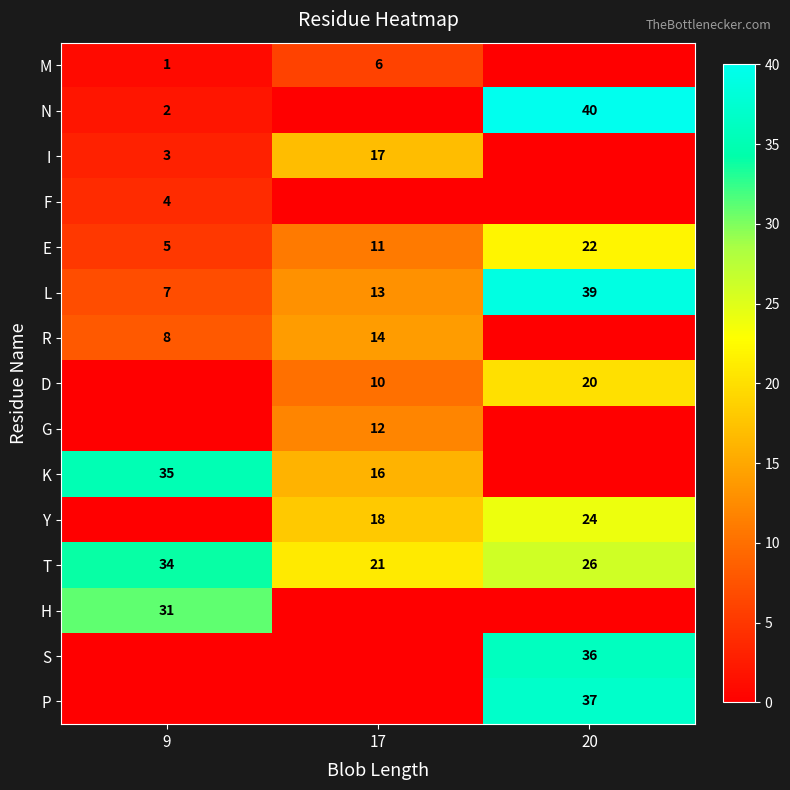

Which label corresponds to the largest value in the chart?

20